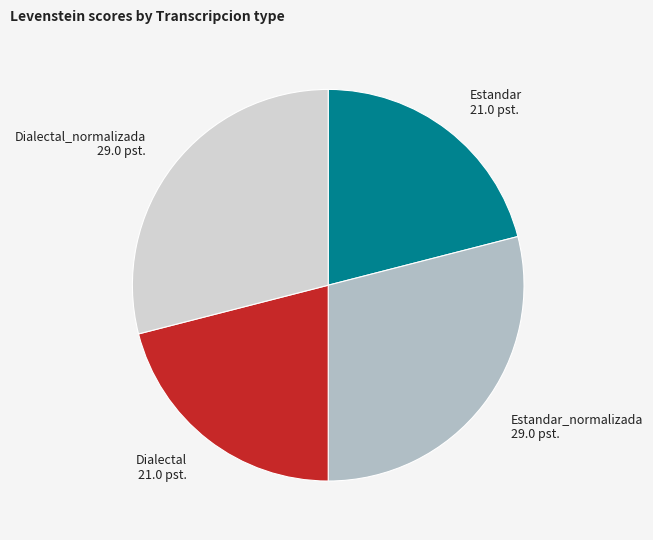

Approximately how many times larger is the value at Dialectal_normalizada compared to Estandar_normalizada?

1.0